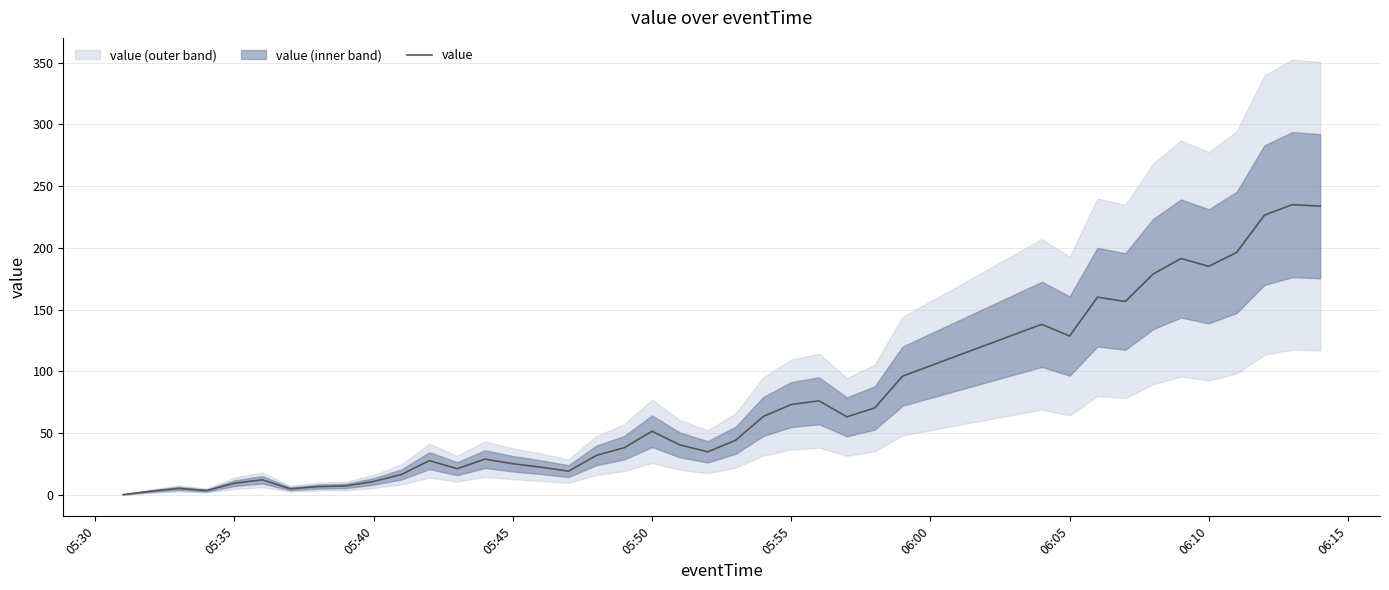

What is the highest value of the value series?

235.0